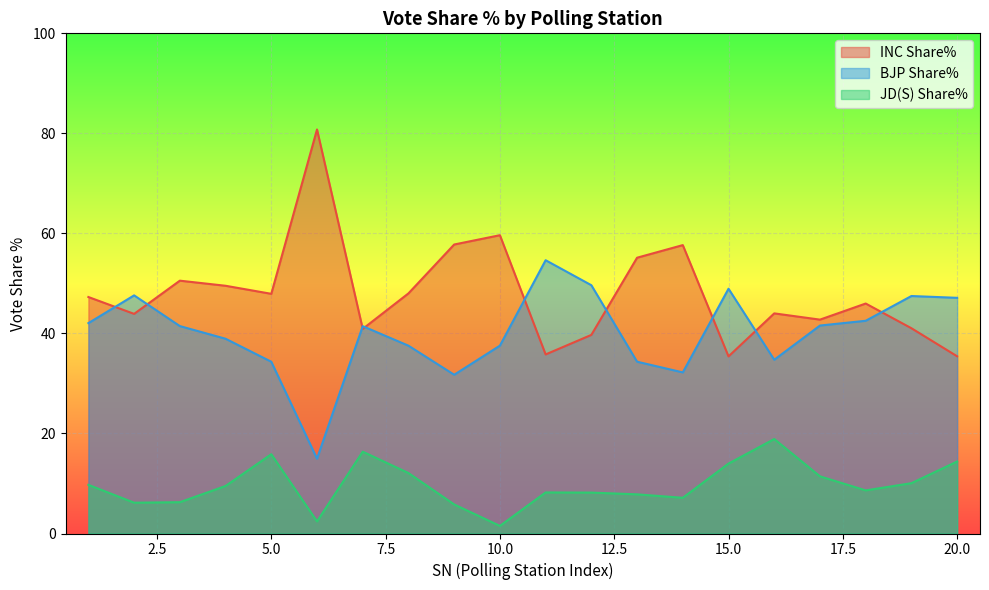

What are all the series names shown in the legend?

INC Share%, BJP Share%, JD(S) Share%